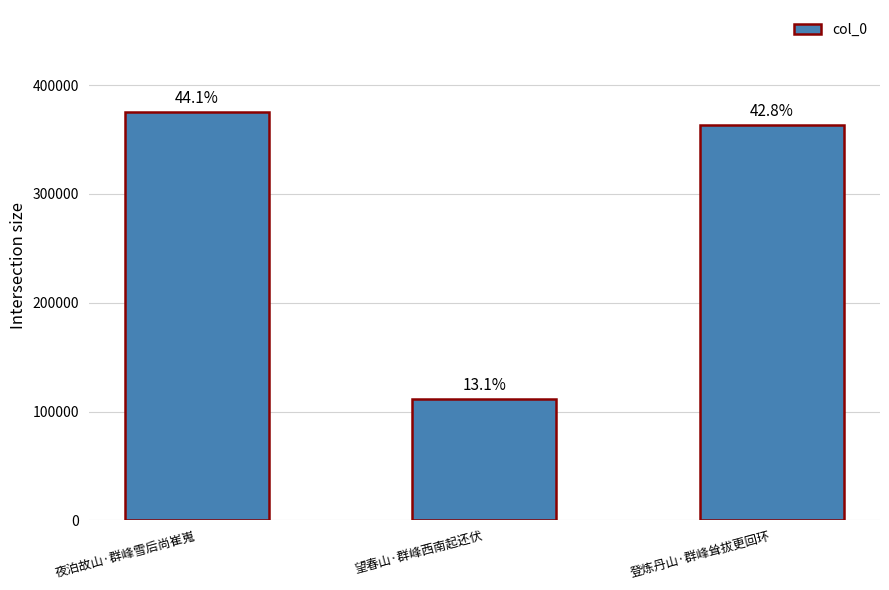

Rank the categories by value from highest to lowest.

夜泊故山·群峰雪后尚崔嵬, 登炼丹山·群峰耸拔更回环, 望春山·群峰西南起还伏